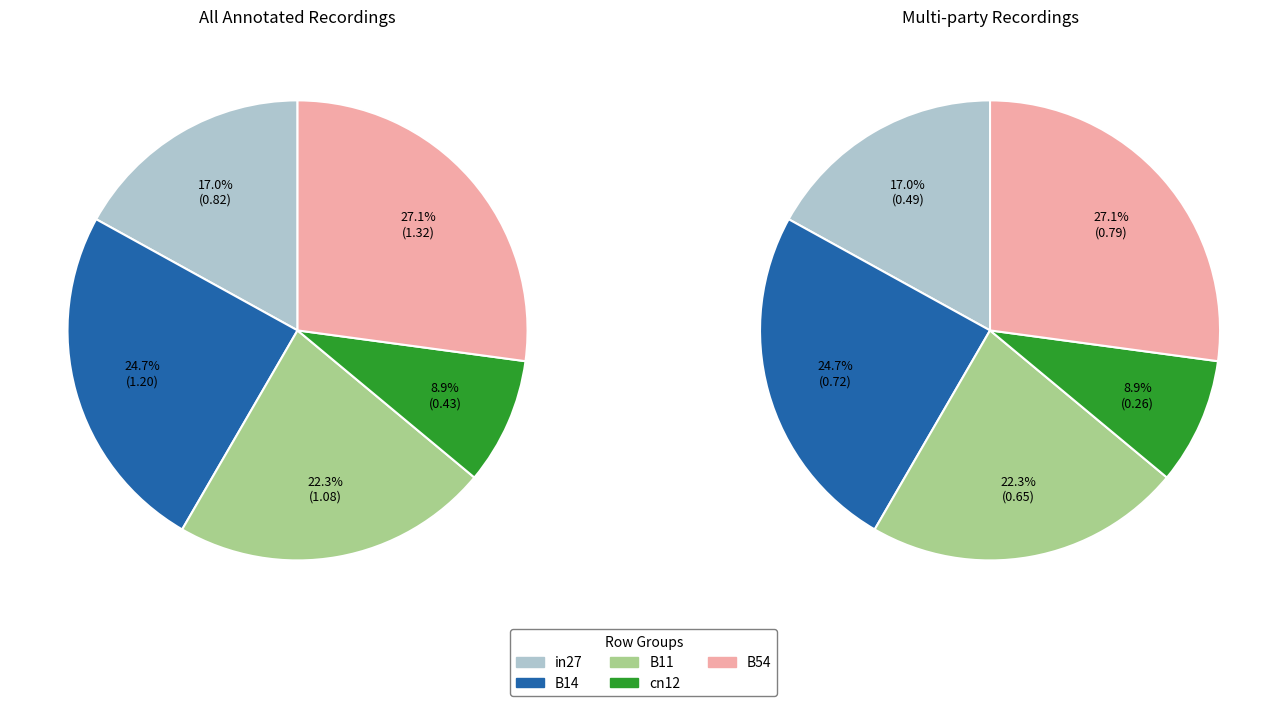

Is it true that B54 is 27% of the pie?

True